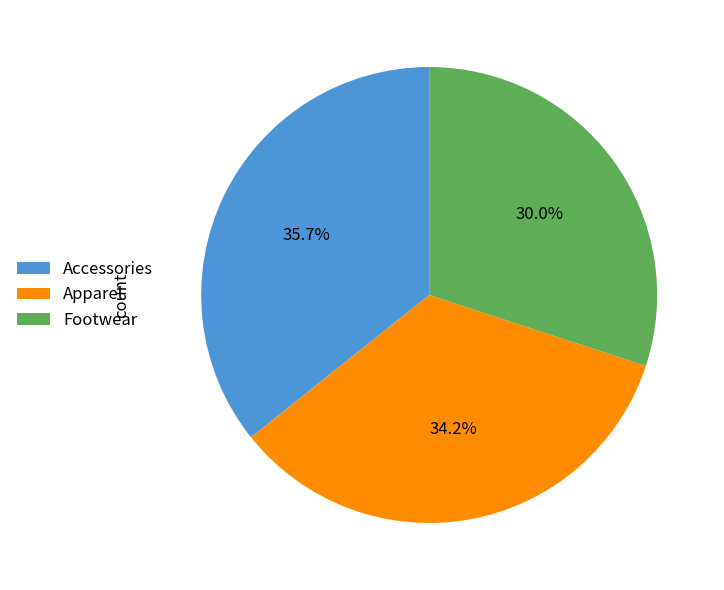

Which has a higher value, Accessories or Apparel?

Accessories